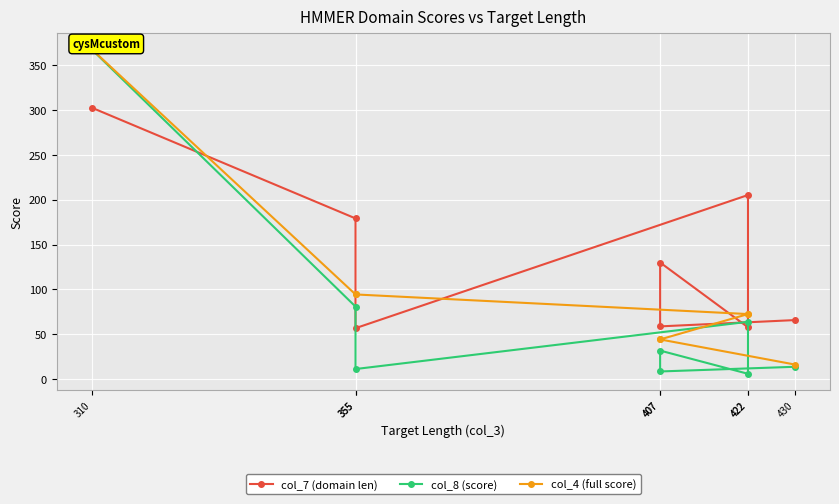

What is the label of the 7th point from the left?

407